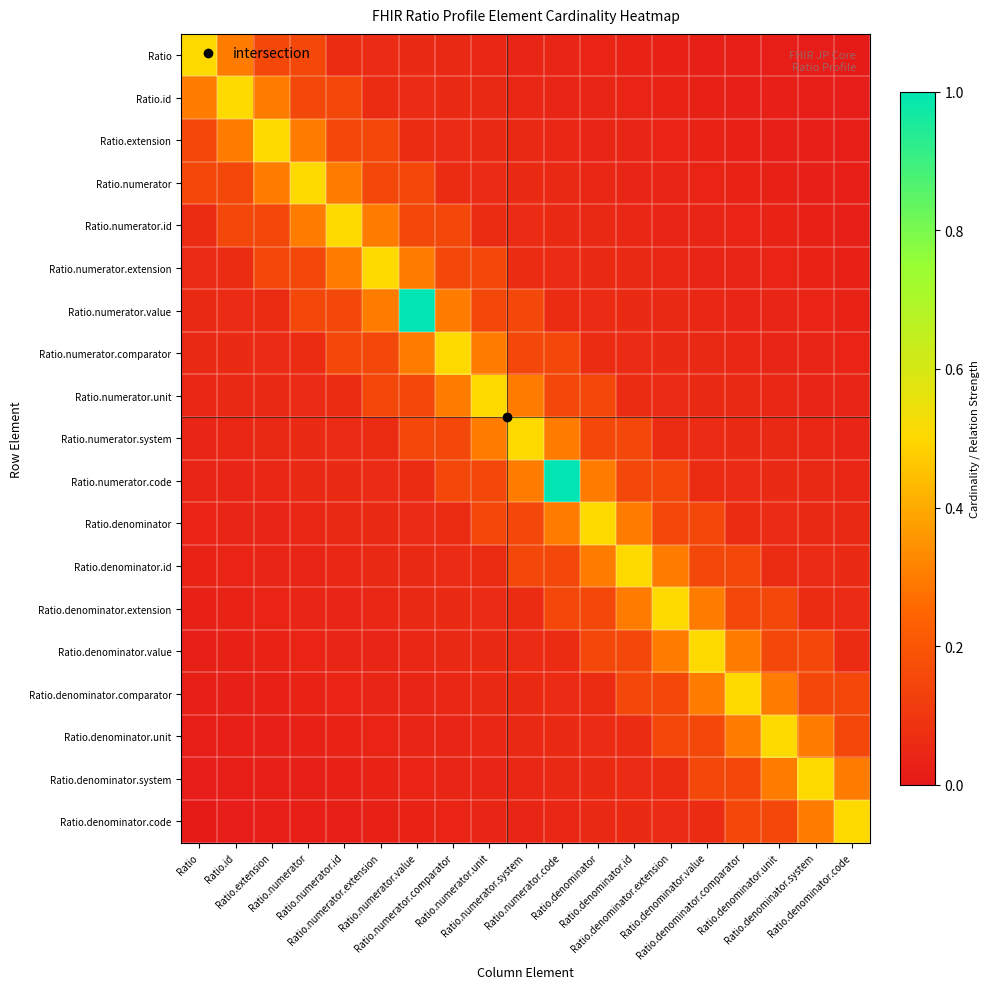

At how many categories does at least one series exceed 0?

19